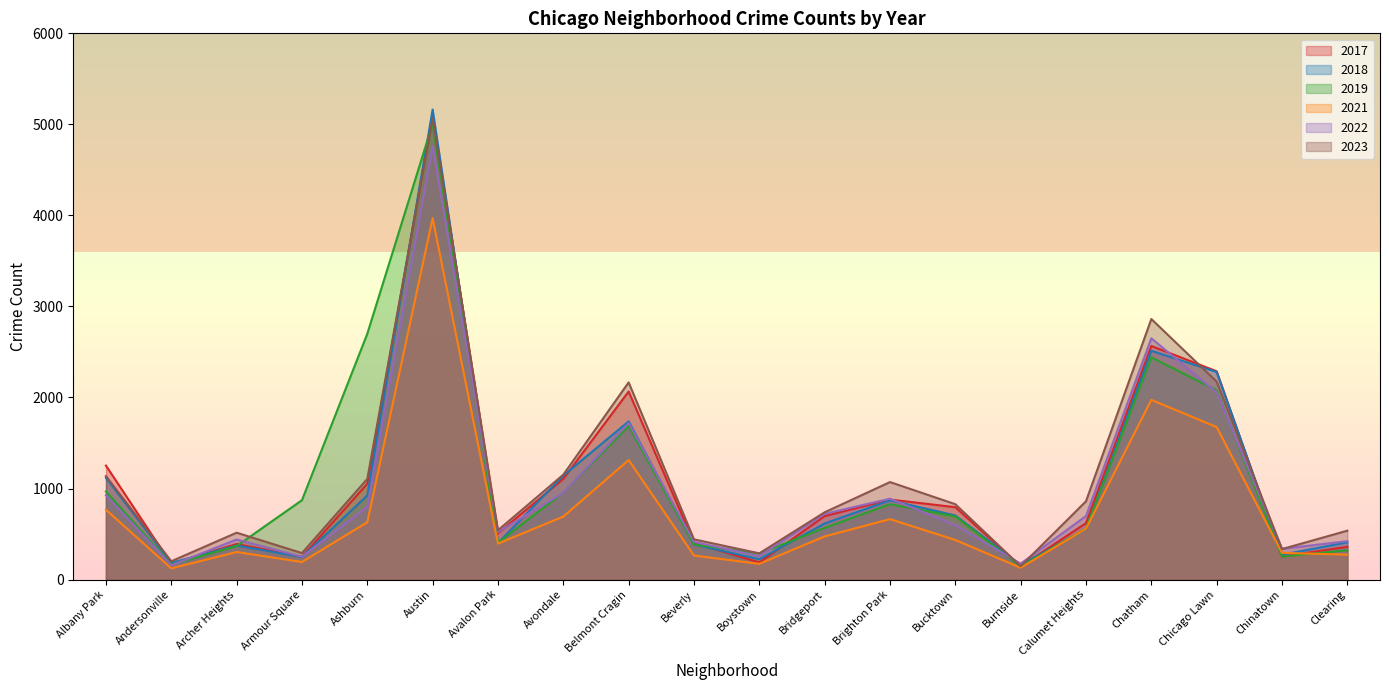

Which series ends up on top after the final intersection of 2023 and 2018?

2023